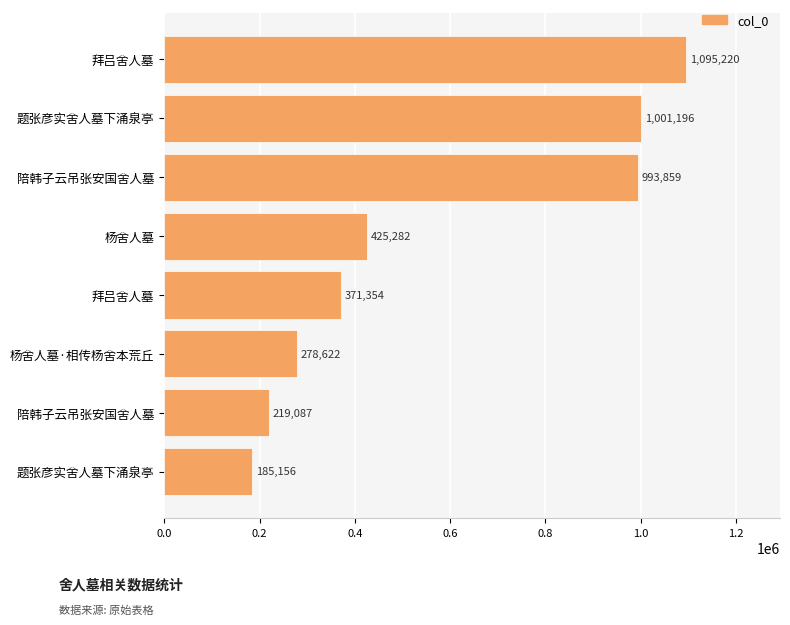

Does the chart contain any negative values?

No